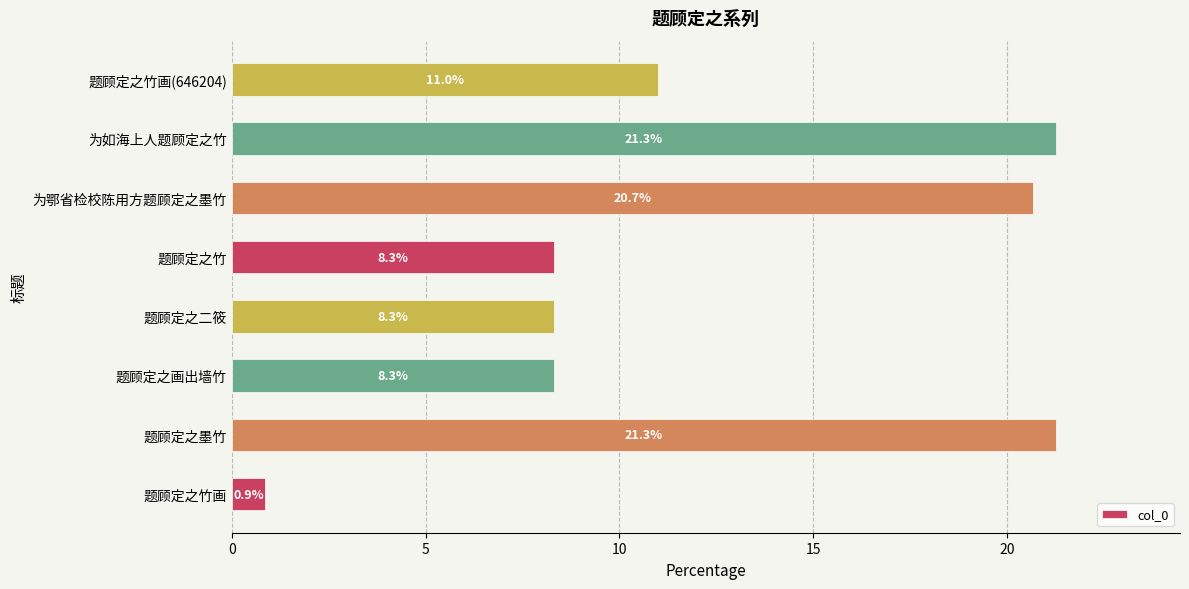

What is the ratio of the value at 题顾定之竹画(646204) to the value at 题顾定之墨竹?

0.5